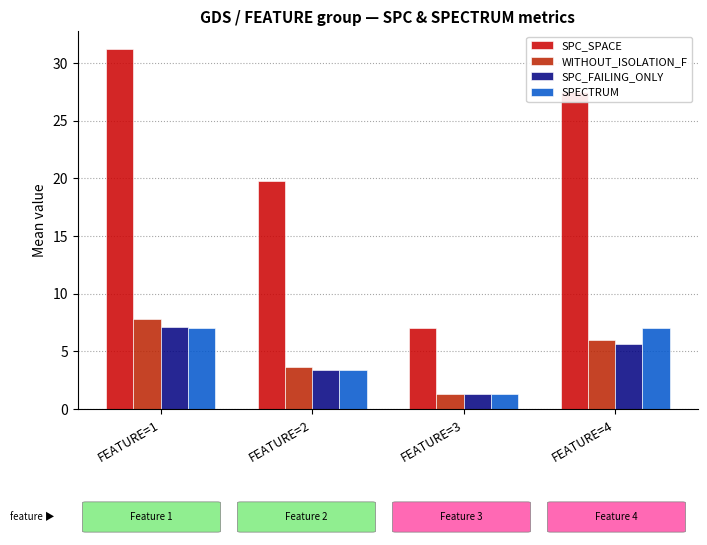

The SPECTRUM series shows 1.3 at FEATURE=3. True or false?

True